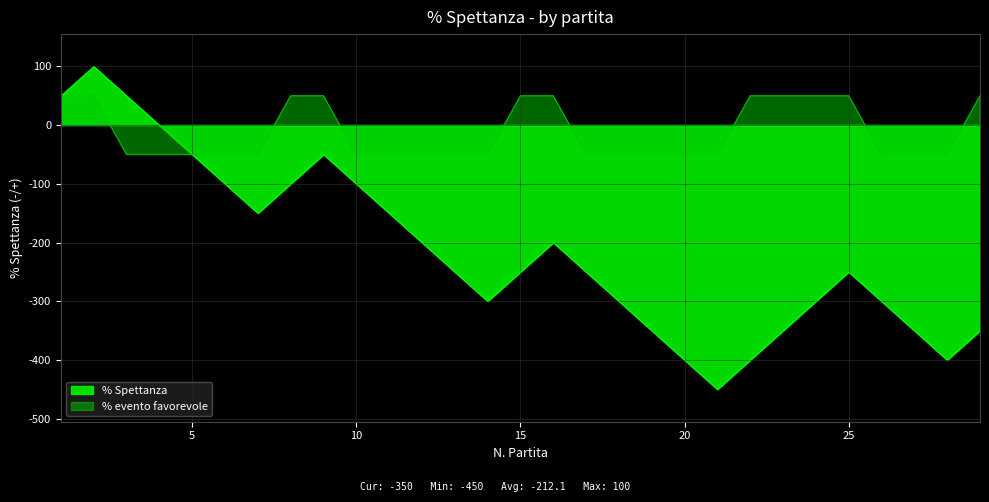

Where is % Spettanza nearest to the value -175?

7